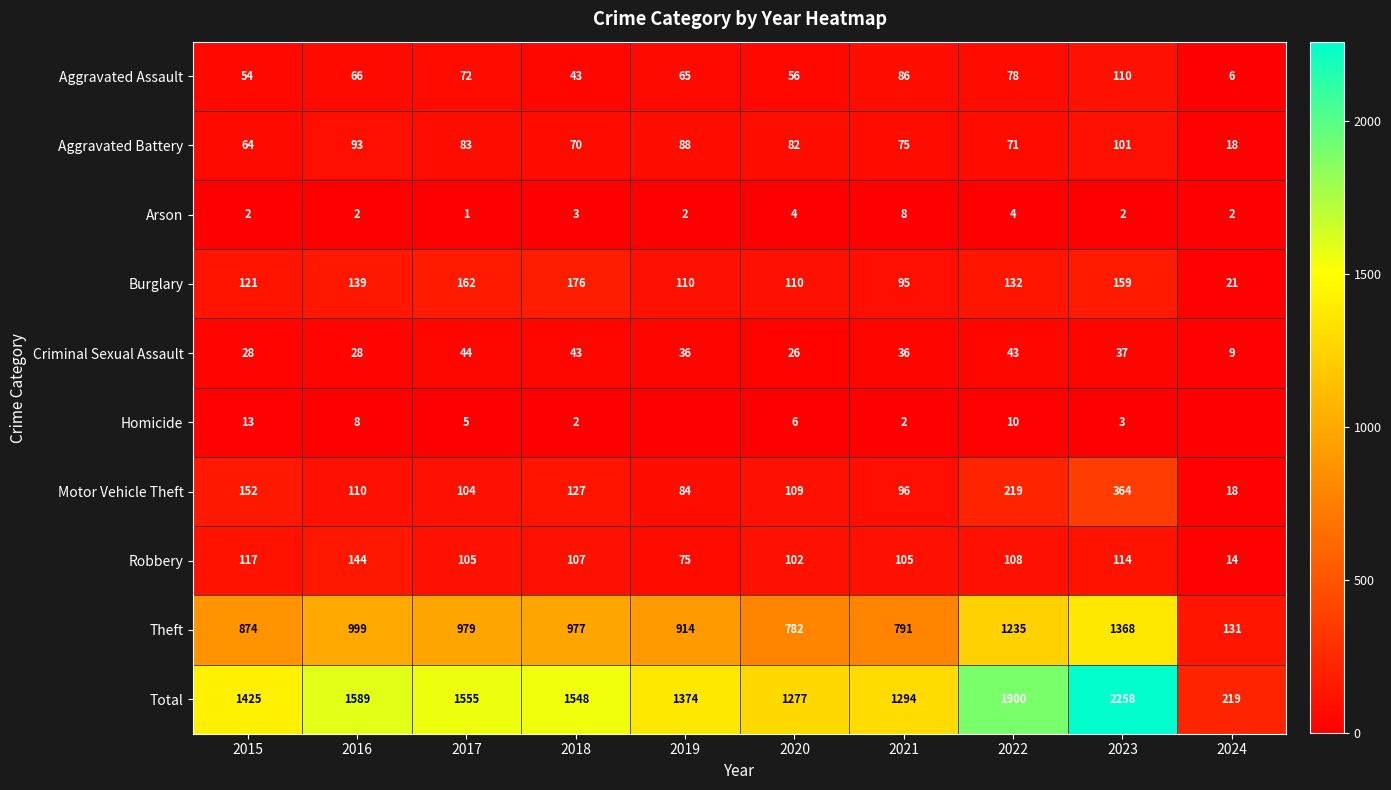

The Robbery series shows 53 at 2016. True or false?

False